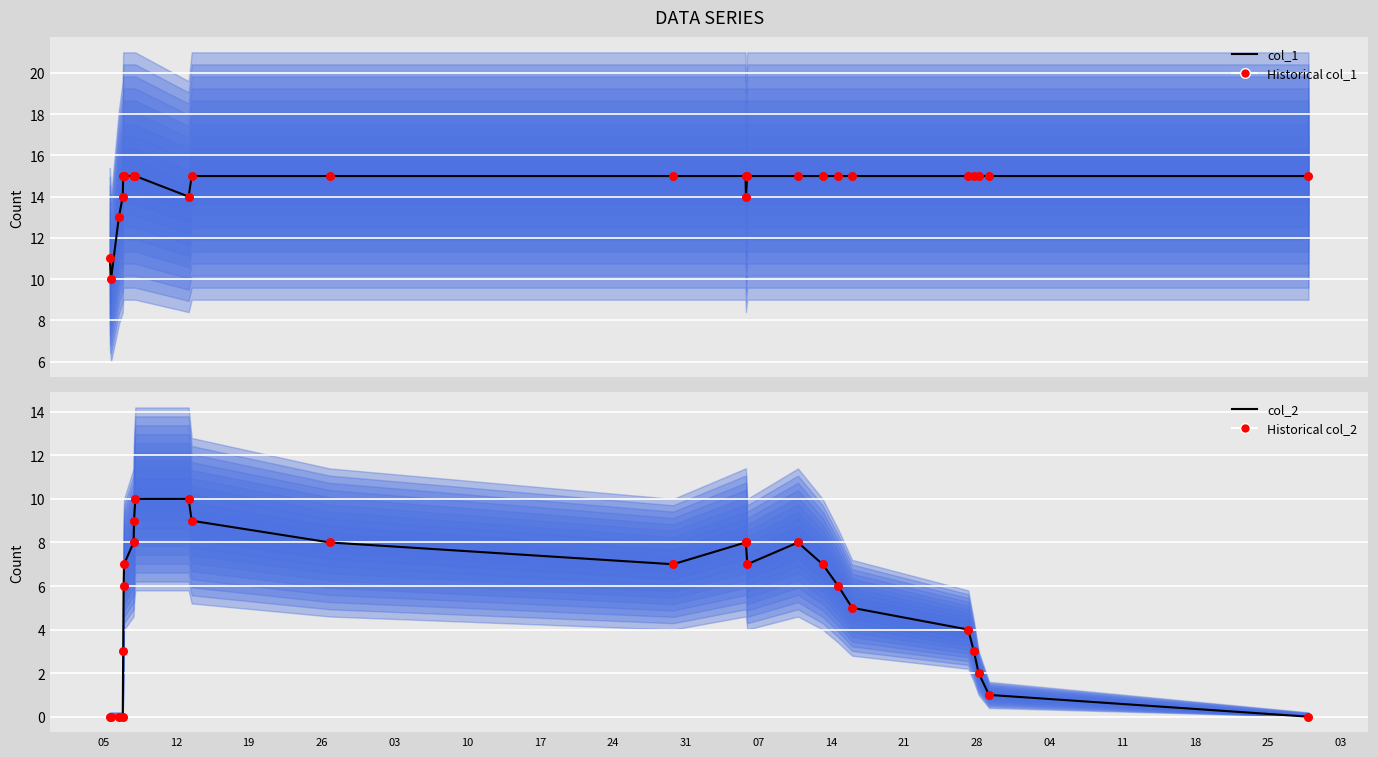

Which series reaches the maximum Y coordinate?

col_1 (series)